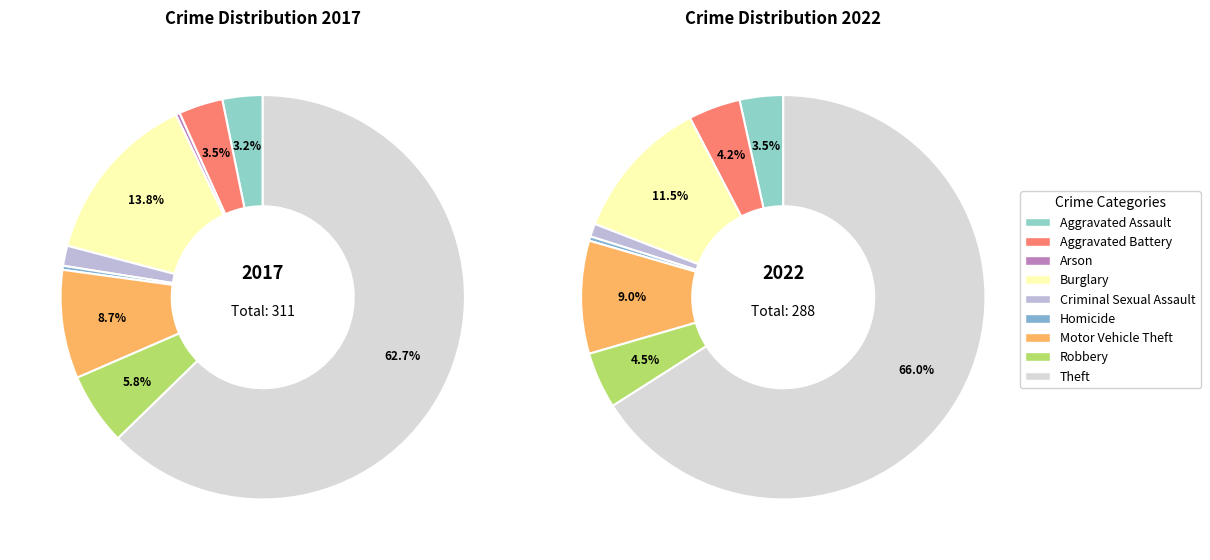

Is it true that 4 is 1% of the pie?

True